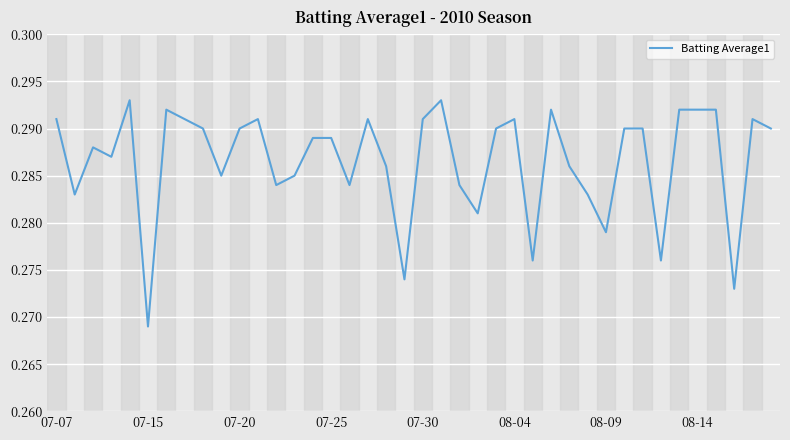

Which label corresponds to the smallest value in the chart?

07-15